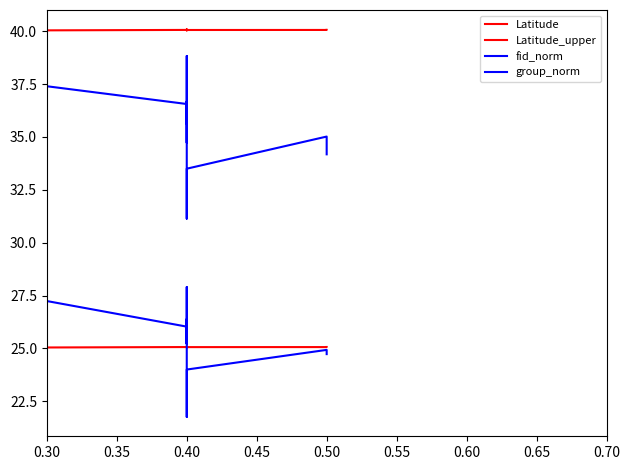

Which series has the largest range (max minus min)?

fid_norm